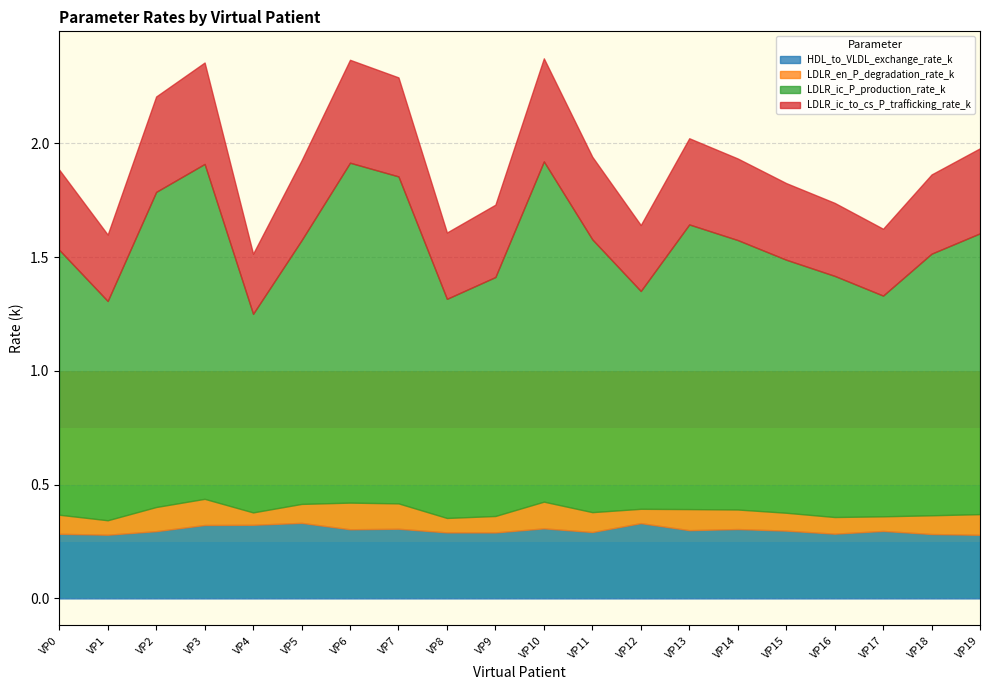

Which series has the largest range (max minus min)?

LDLR_ic_P_production_rate_k